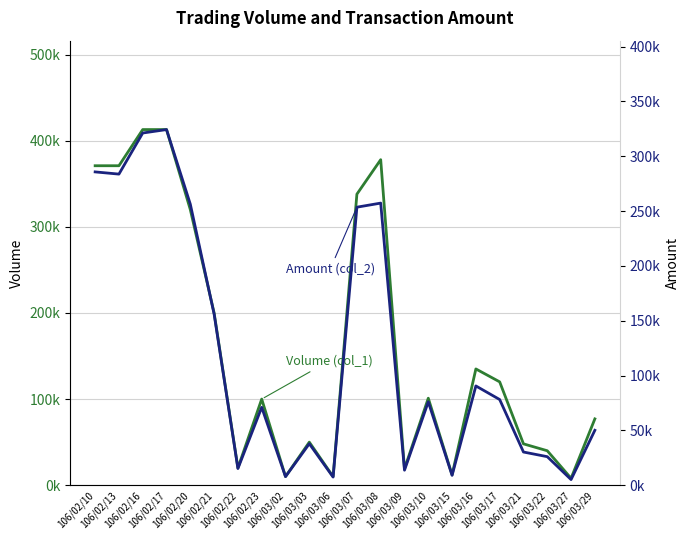

Reading right to left, transcribe all the data shown in this chart.

Volume (col_1): 77000	8000	40000	48000	120000	135000	12000	101000	19000	378000	338000	10000	50000	10000	100000	20000	200000	320000	413000	413000	371000	371000
Amount (col_2): 50050	5120	26000	30240	78100	90500	9000	76010	13670	257220	253500	7400	37800	7800	71000	15200	156000	256200	324270	321140	283660	285670